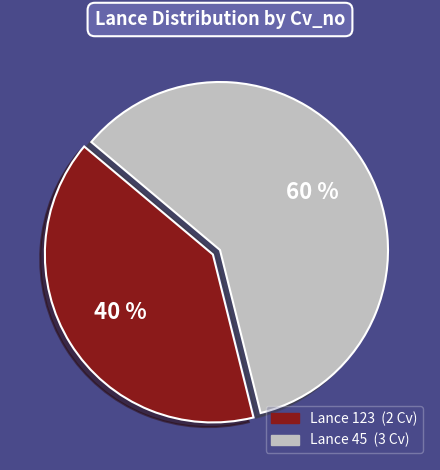

To the nearest percent, what percentage of the pie is Lance 123?

40%